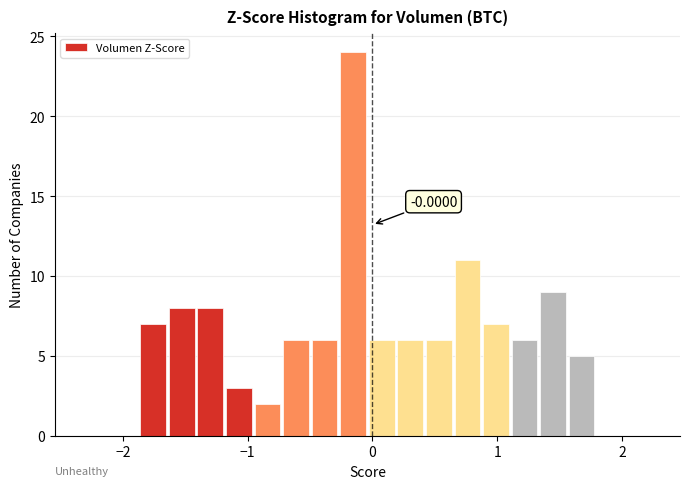

Read against the x-axis, roughly where is the centre of the tallest bar?

-0.2